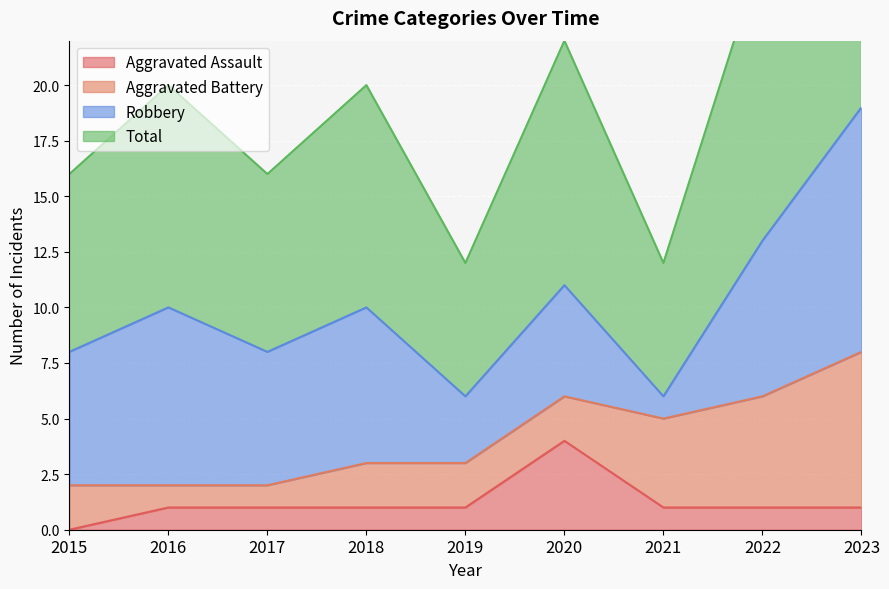

What is the highest value of the Aggravated Assault series?

4